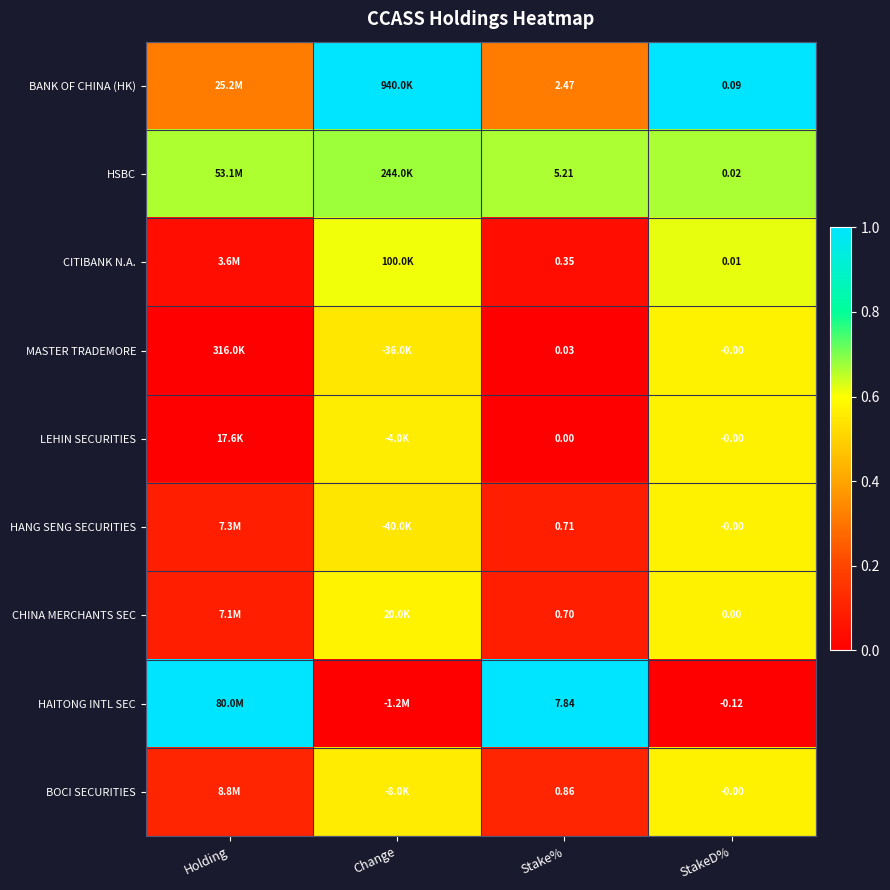

Is the value of BANK OF CHINA (HK) at StakeD% greater than the value of HANG SENG SECURITIES at StakeD%?

Yes